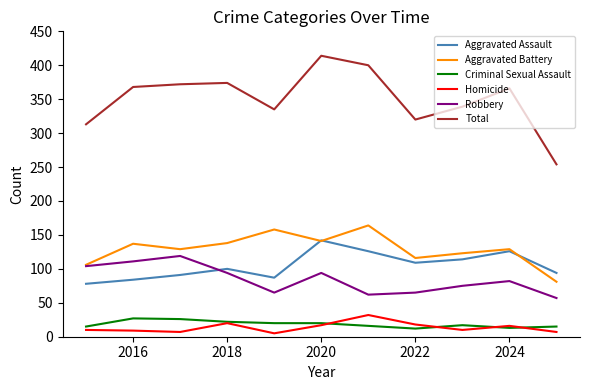

What is the greatest value displayed?

414